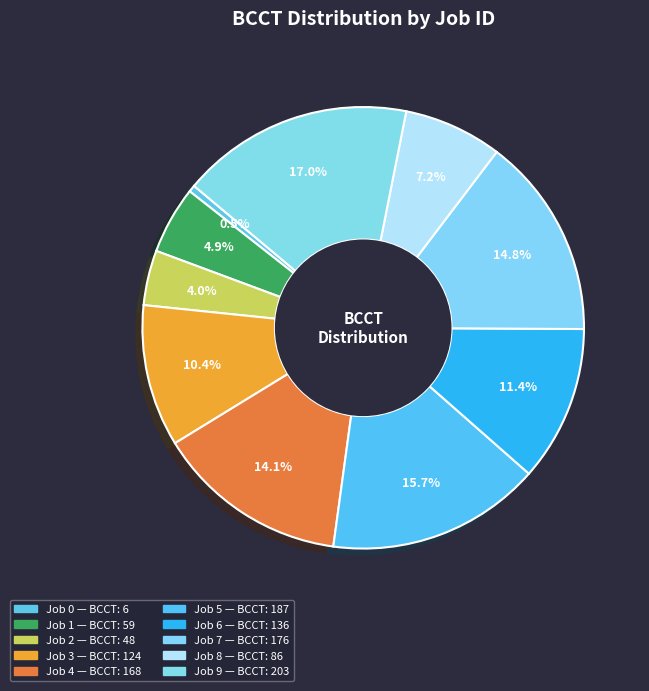

What percentage is NOT represented by Job 1?

95.1%